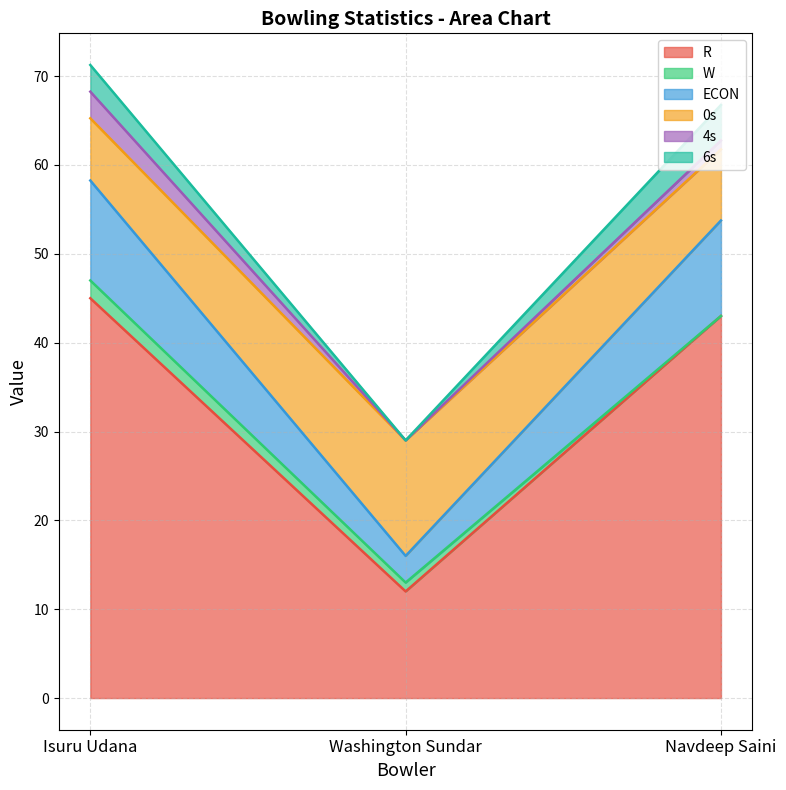

Is it true that R equals 43.0 at Navdeep Saini?

True